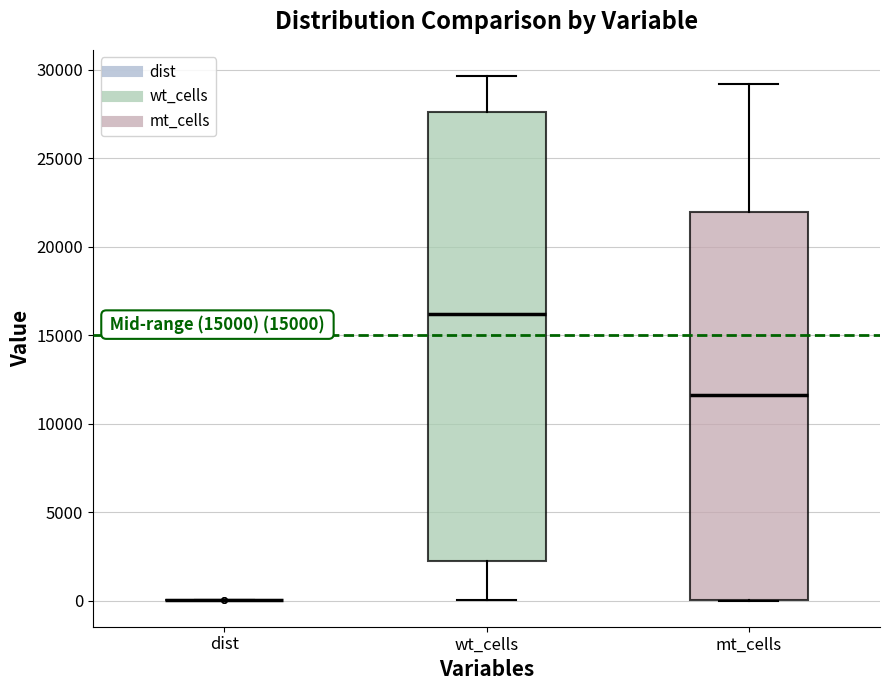

Where does the upper whisker of the box for mt_cells end on the y-axis? The values are not printed on the chart, so give them approximately, as read against the axis.

29000